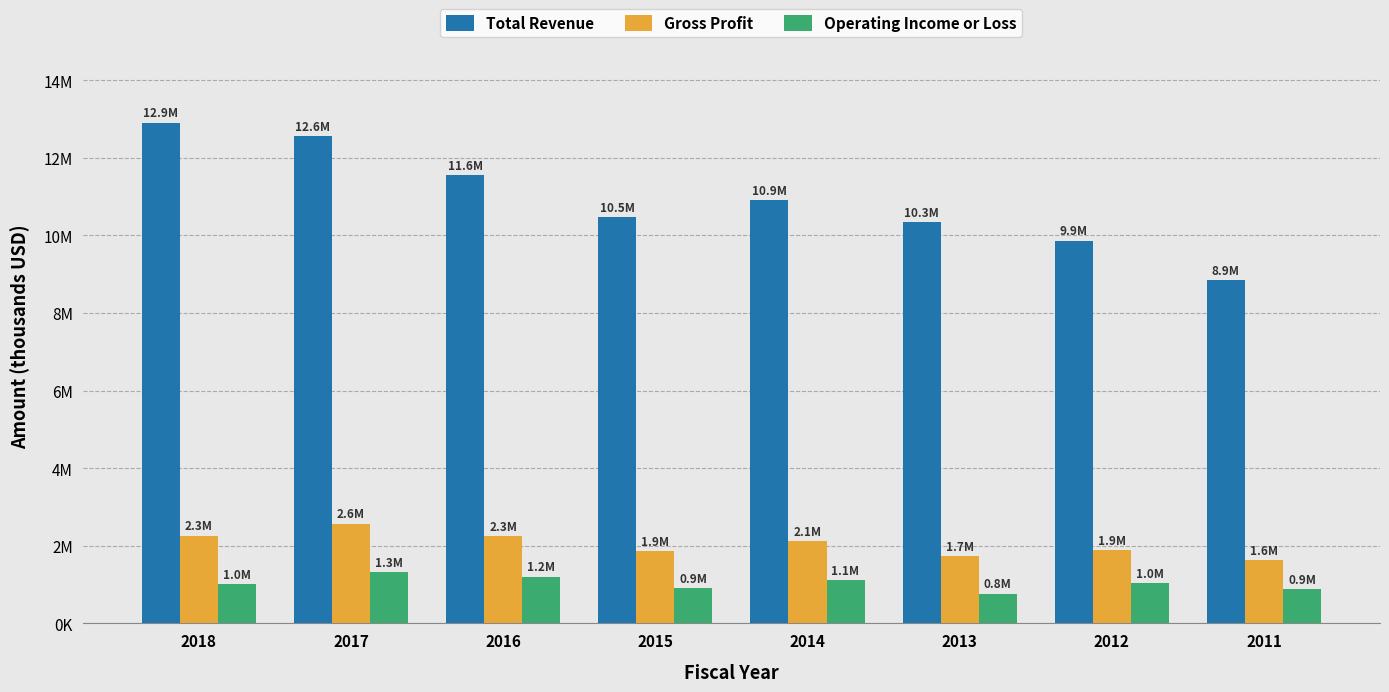

Are the bars grouped side by side (vs. stacked)?

Yes